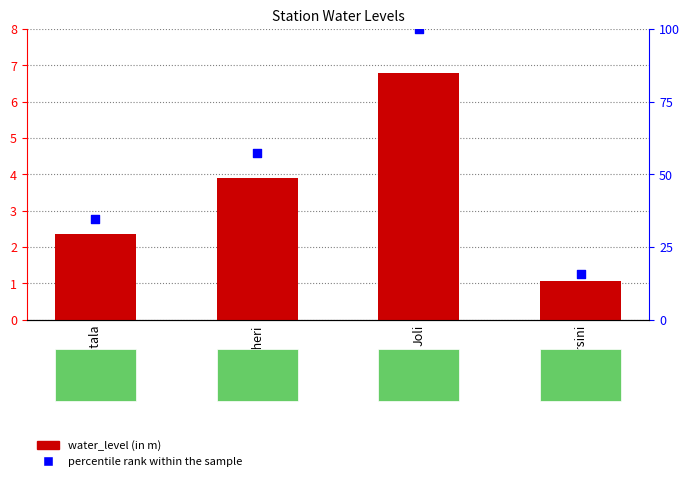

At how many categories does at least one series exceed 22?

3